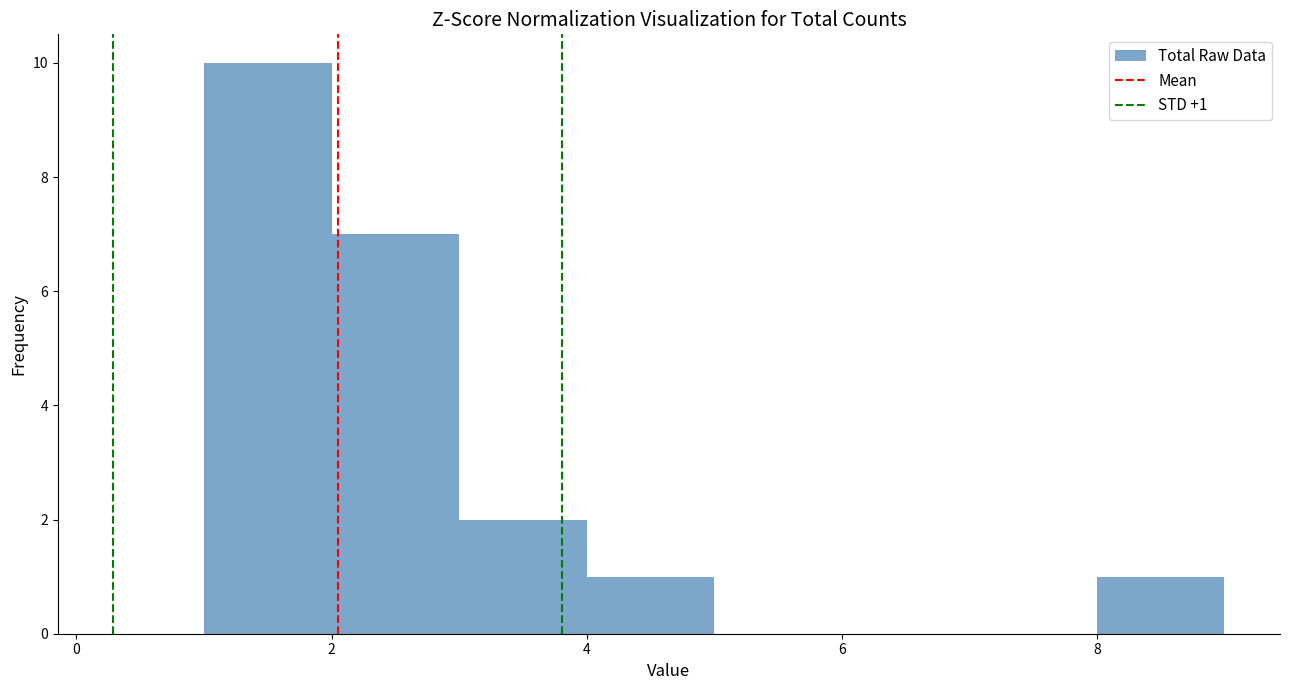

Over which range of the x-axis is the bar tallest?

1 to 2